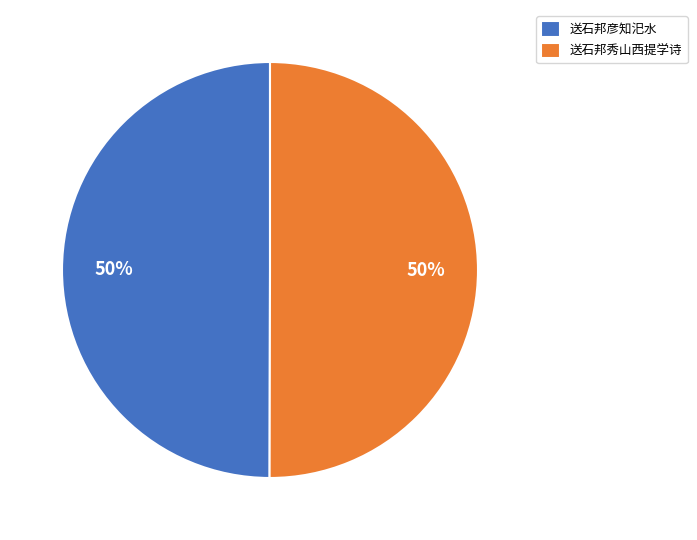

To the nearest percent, what portion does 送石邦彦知汜水 represent?

50%